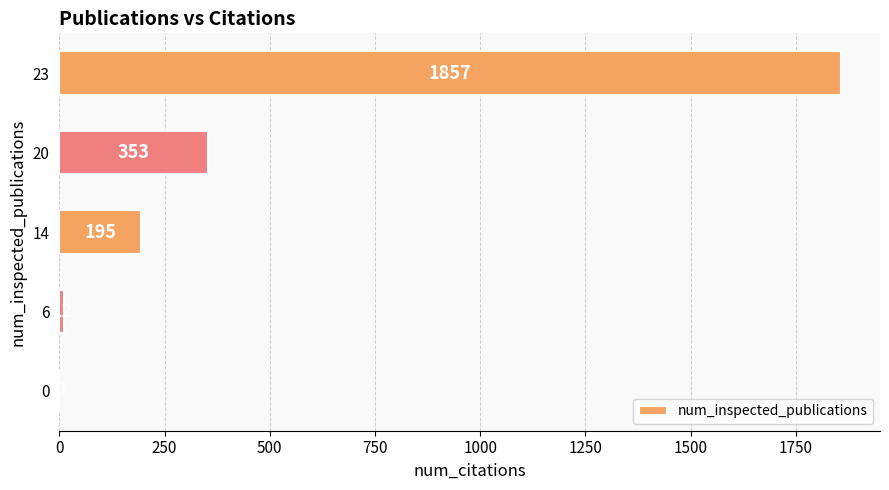

What is the sum of all values?

2417